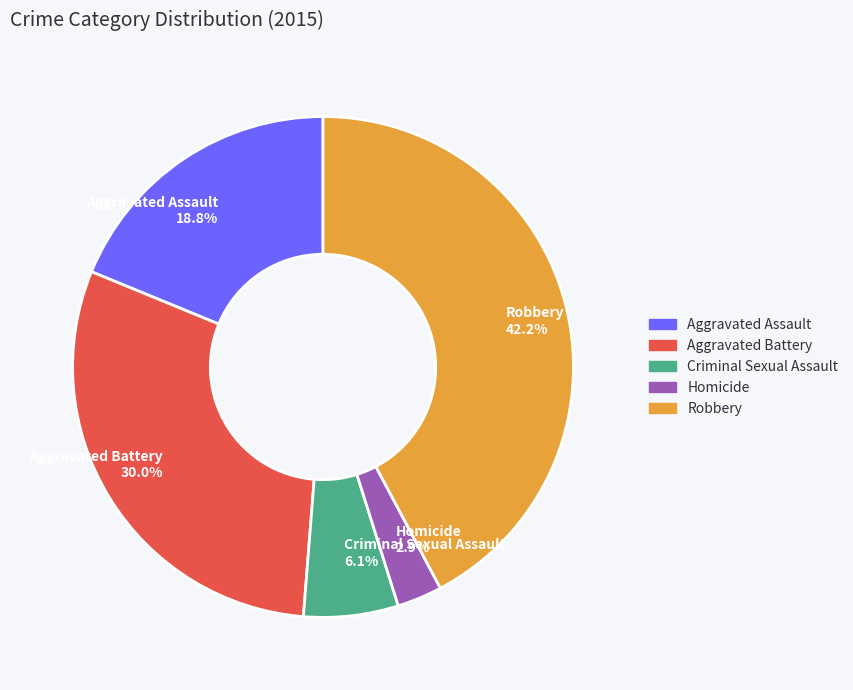

What percentage is NOT represented by Aggravated Battery?

70.0%